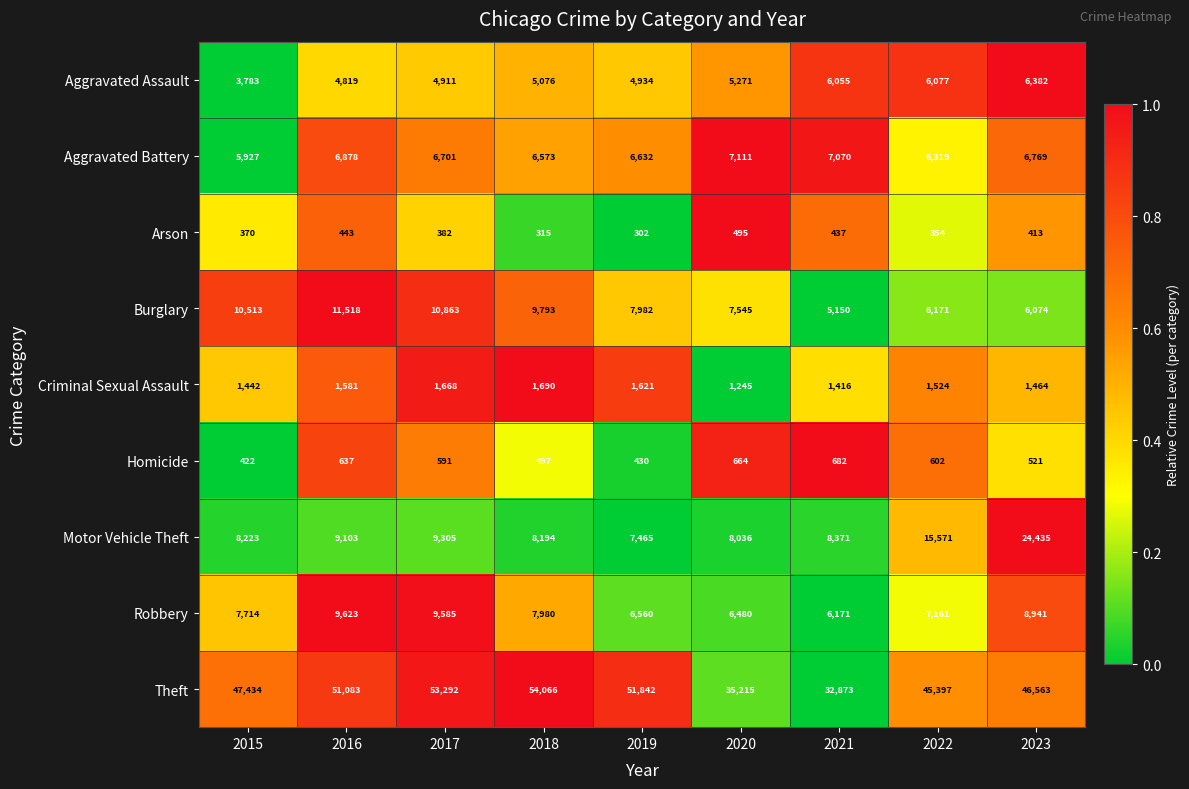

At which label is Burglary closest to 8334?

2019